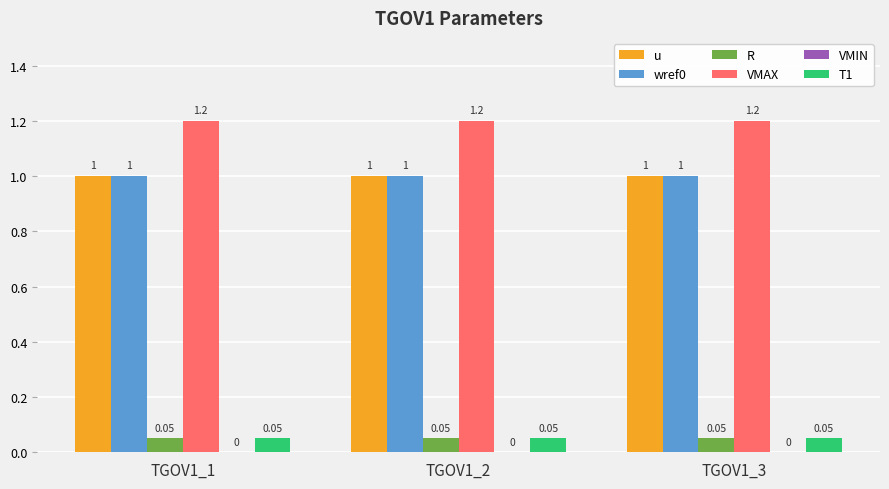

Is the value of T1 at TGOV1_3 greater than the value of VMAX at TGOV1_1?

No